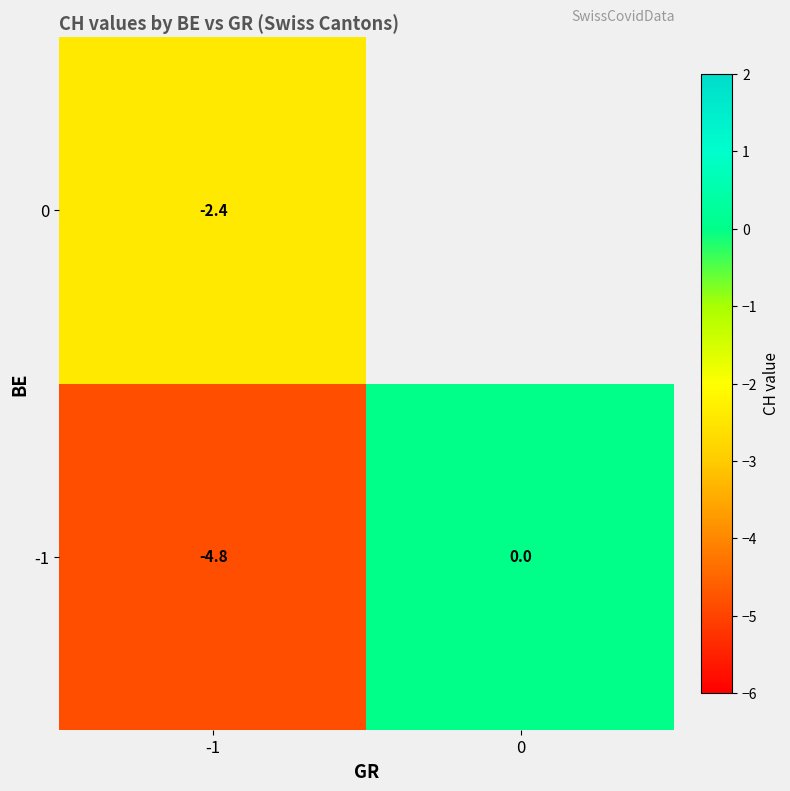

Is the value of row_0 at 0 greater than the value of row_1 at -1?

Yes